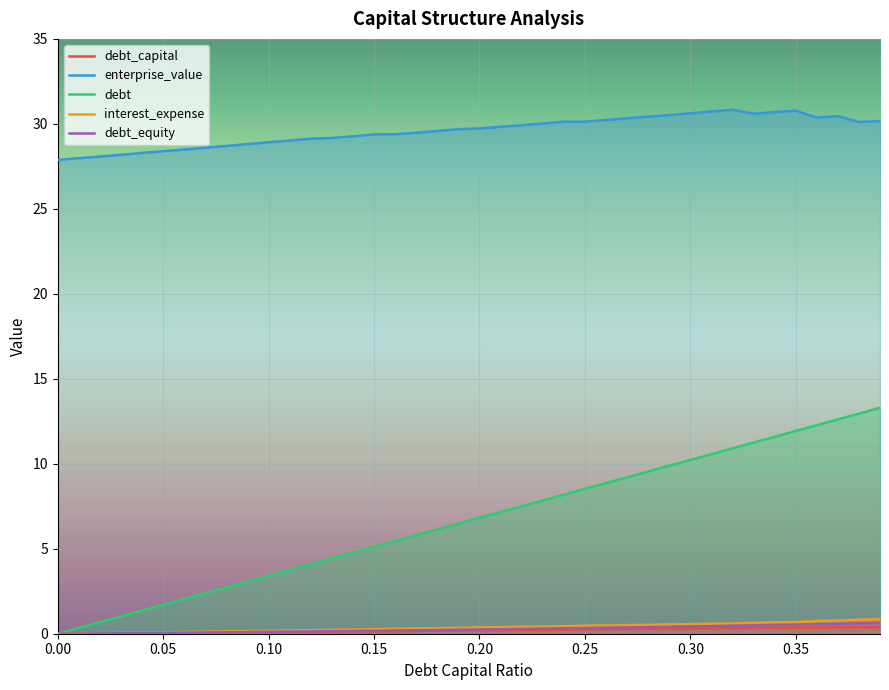

In enterprise_value, how many points are lower than both neighbors (excluding endpoints)?

3